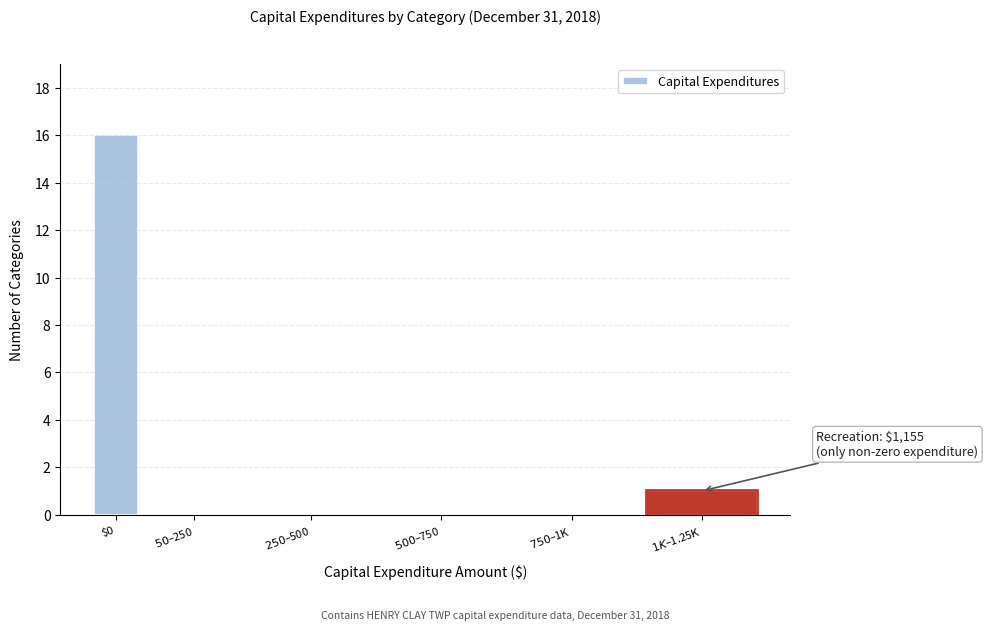

The value at $0 is 26. True or false?

False